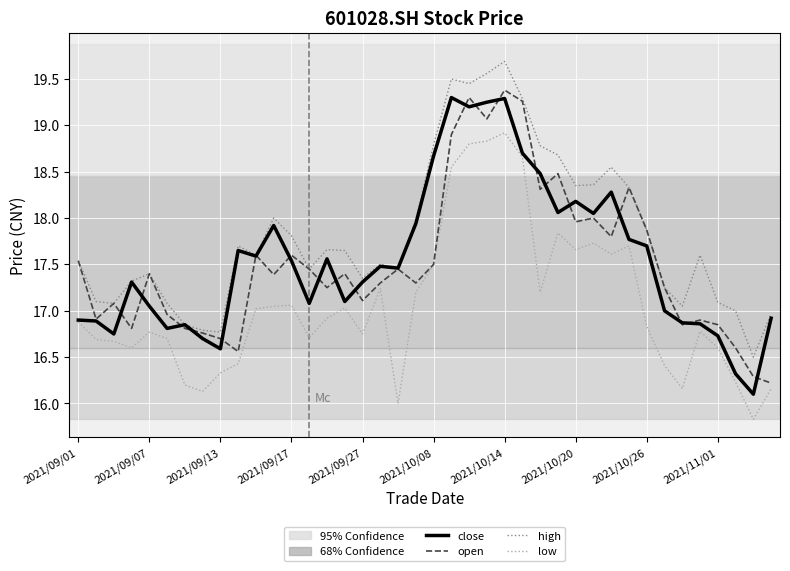

Which series has the largest total across all categories?

high